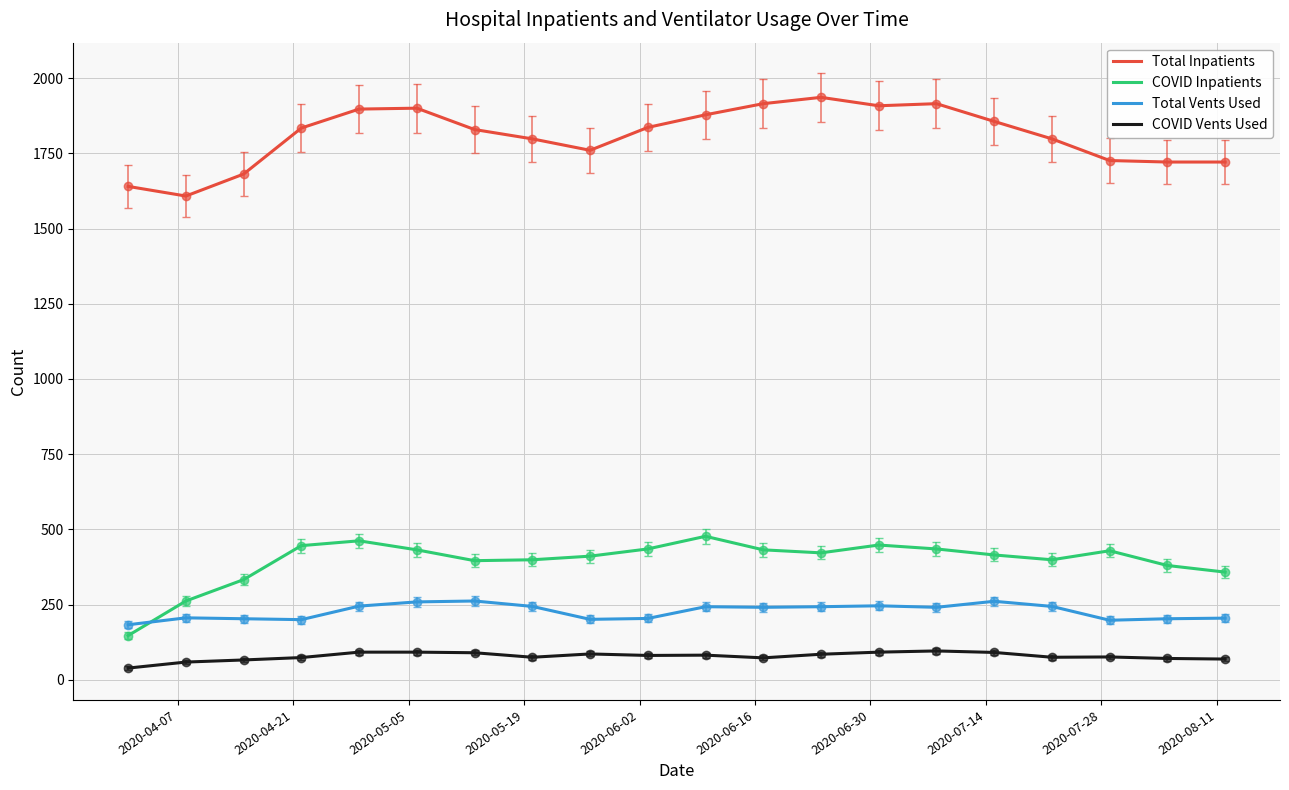

What is the greatest value displayed?

1936